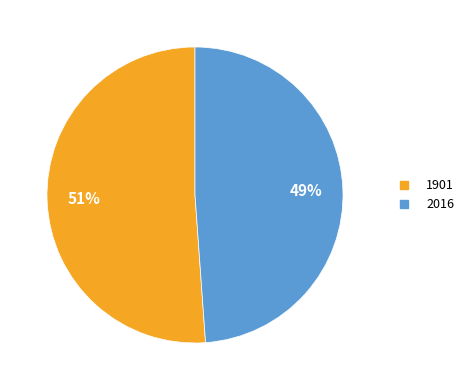

What is the largest slice in the pie chart?

1901